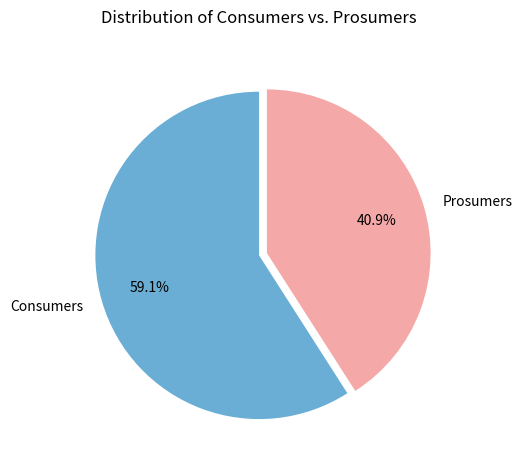

Is Consumers the majority of the pie?

Yes